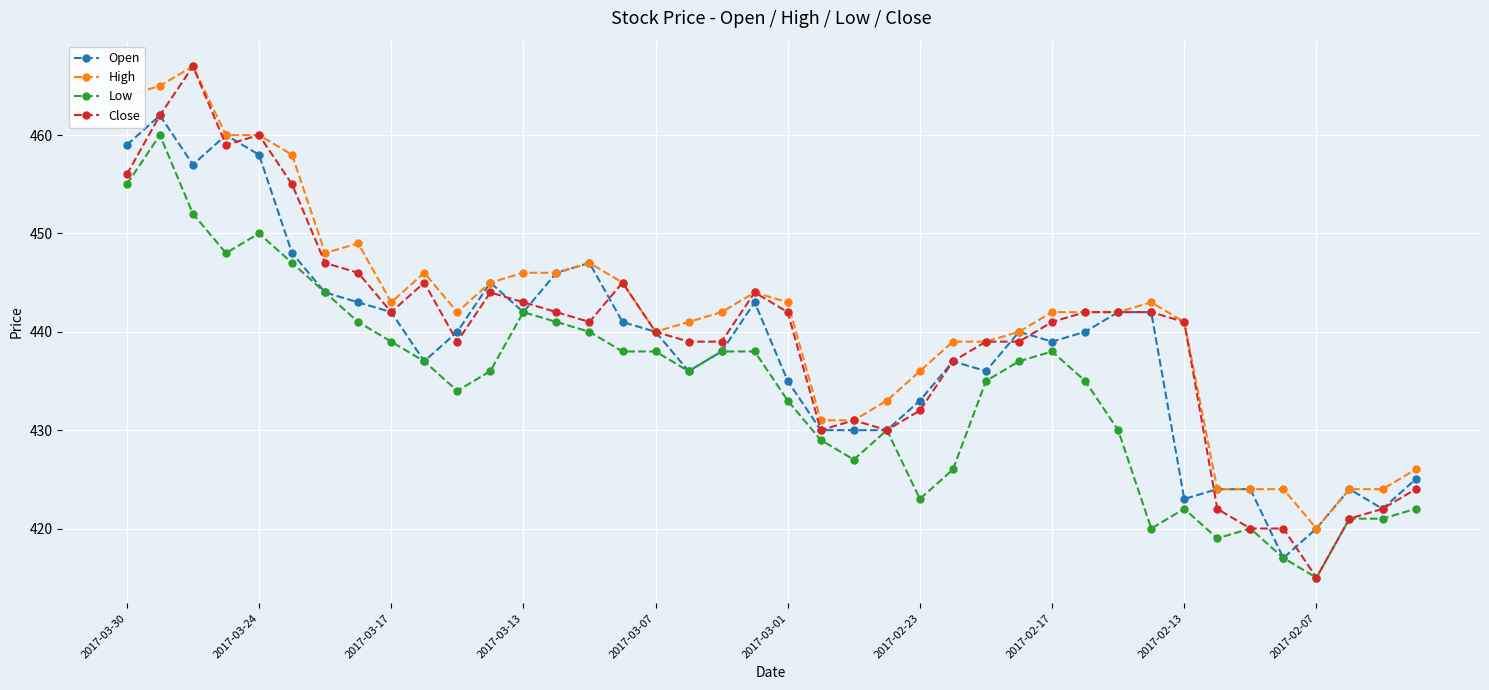

True or false: High and Low cross at least once.

False